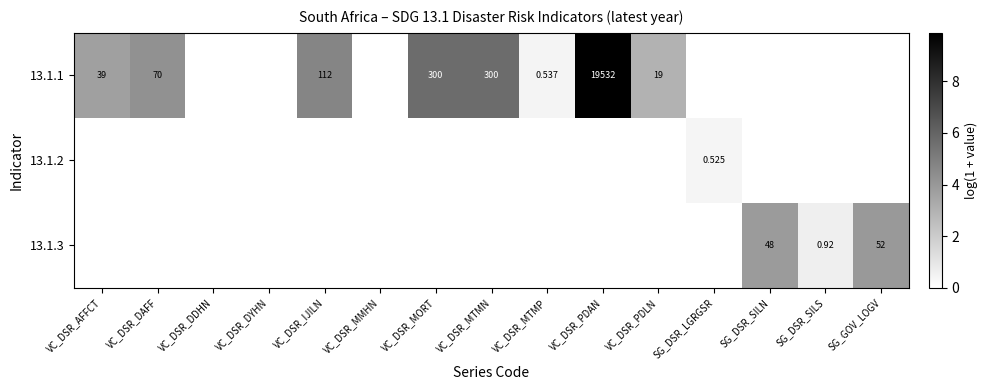

The 13.1.3 series shows -1.6 at VC_DSR_MTMP. True or false?

False